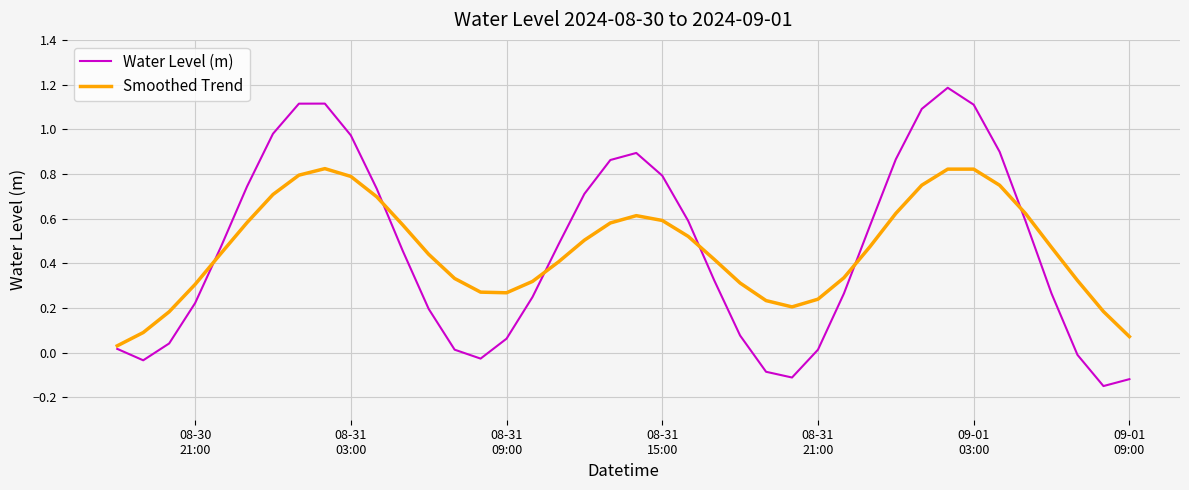

Which series ends up on top after the final intersection of Water Level (m) and Smoothed Trend?

Smoothed Trend